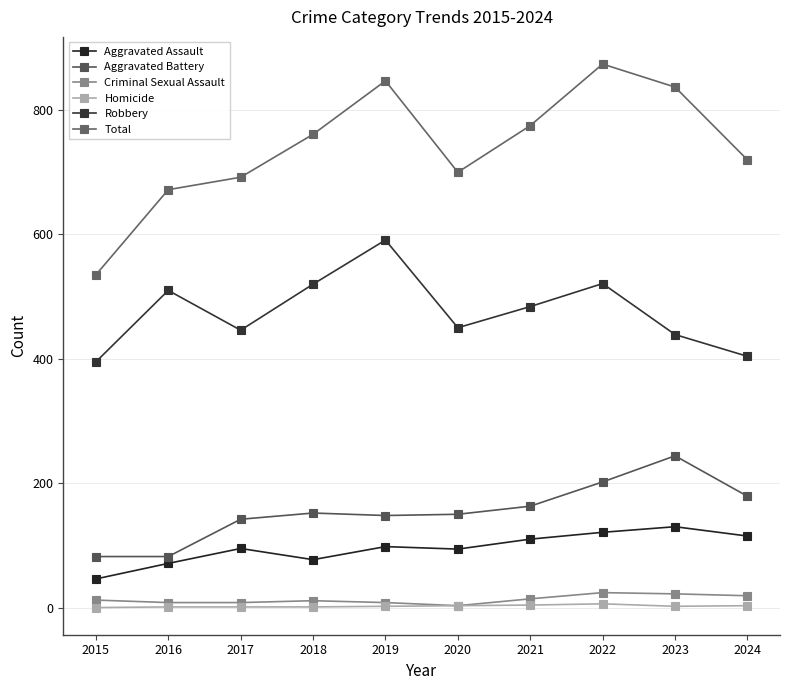

Does the chart have visible grid lines?

Yes